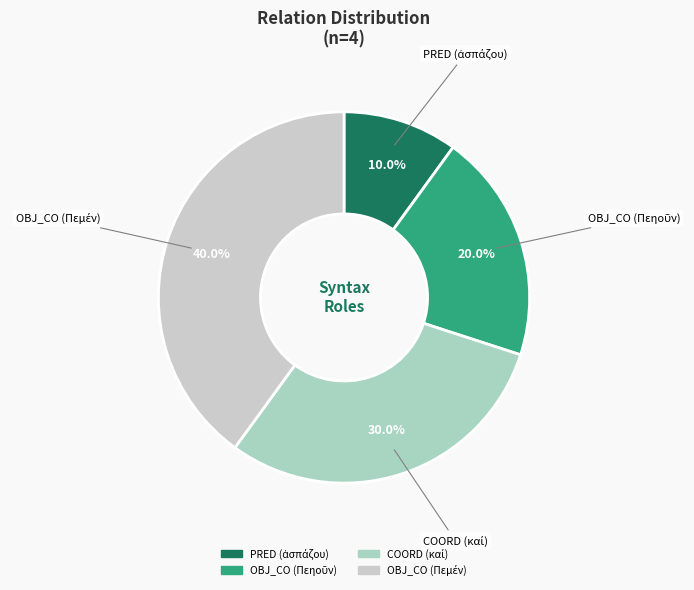

Is there any slice that represents more than half of the pie?

No